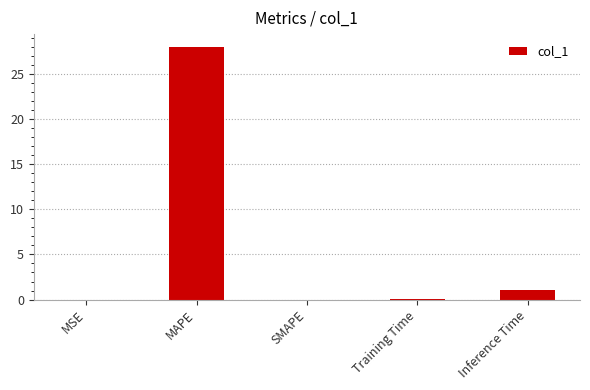

What is the average value?

5.8